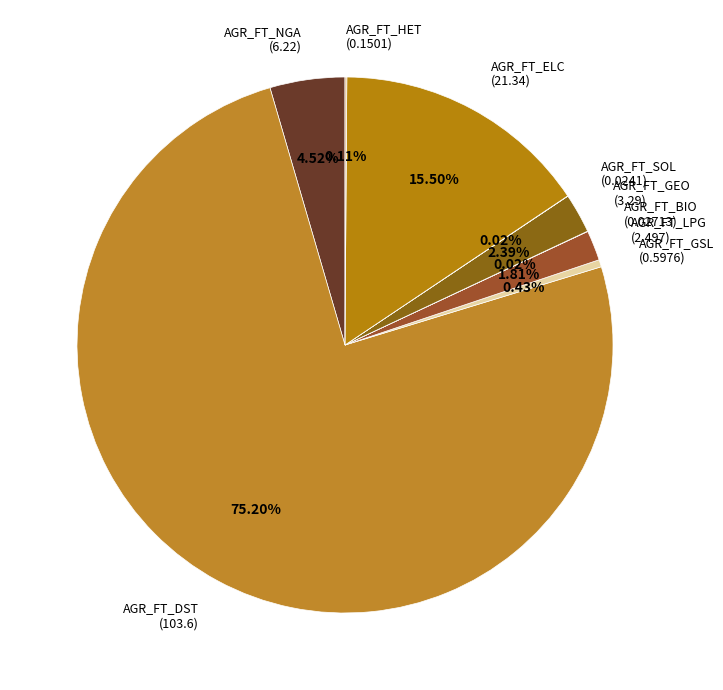

Which category has the biggest portion of the pie?

AGR_FT_DST